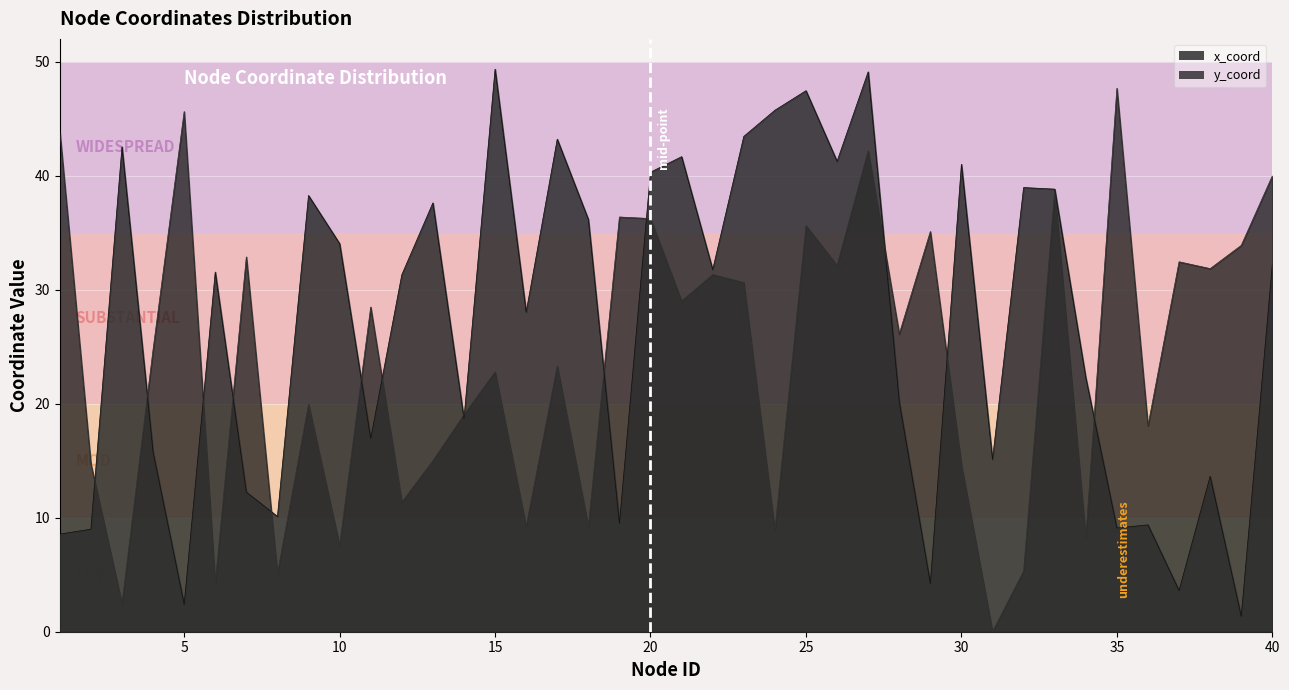

Which has a higher value, 6 or 15?

15